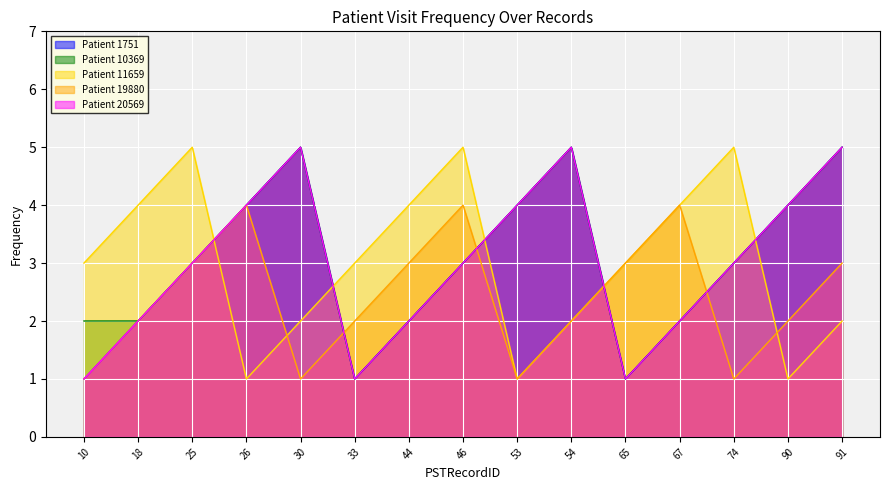

What is the difference between the maximum and minimum values in the Patient 19880 series?

3